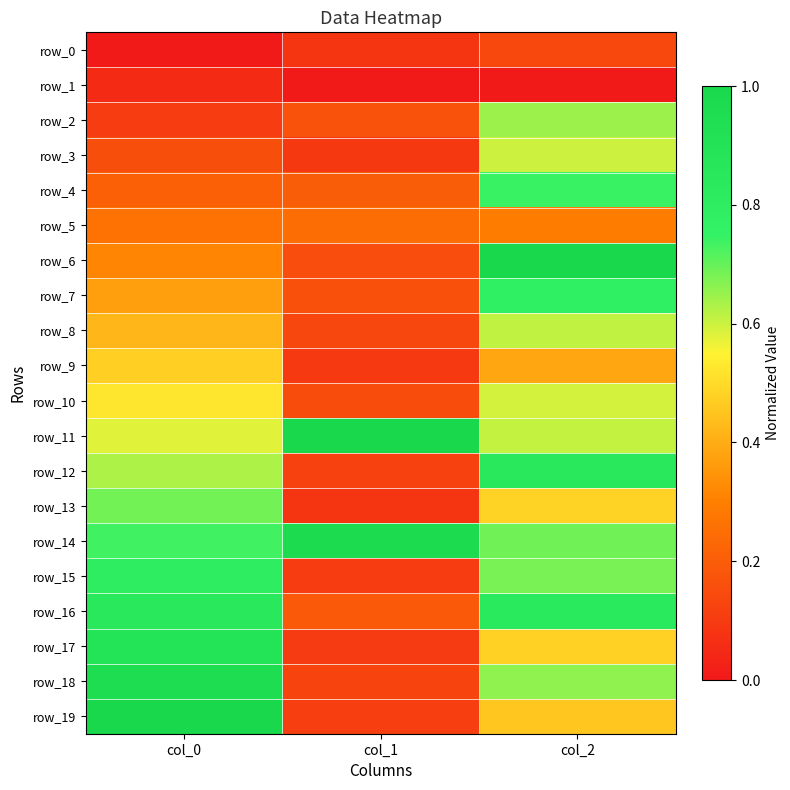

What is the highest value of the row_13 series?

0.7